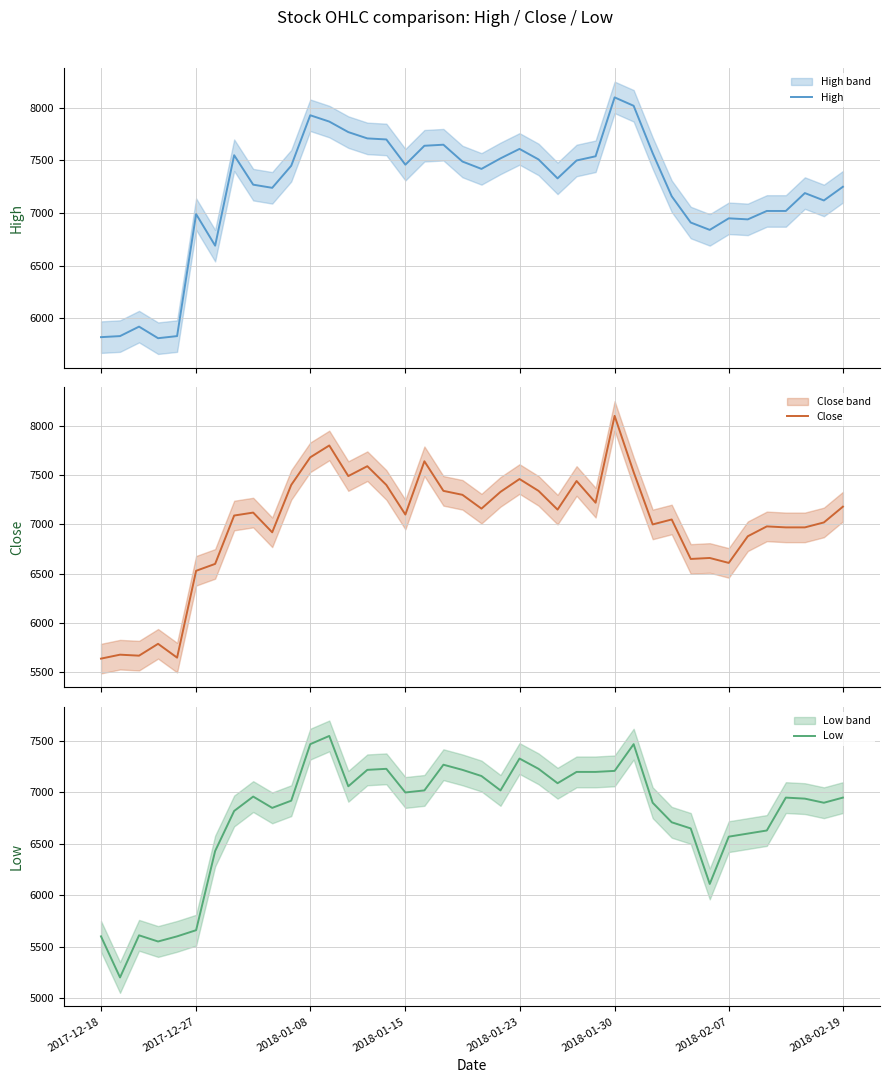

What is the sum of the Close values at 2018-02-07 and 34?

13480